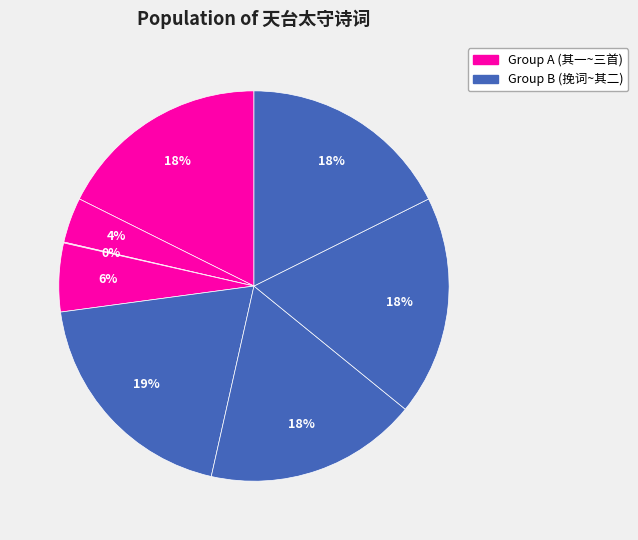

How many slices are in this pie chart?

8